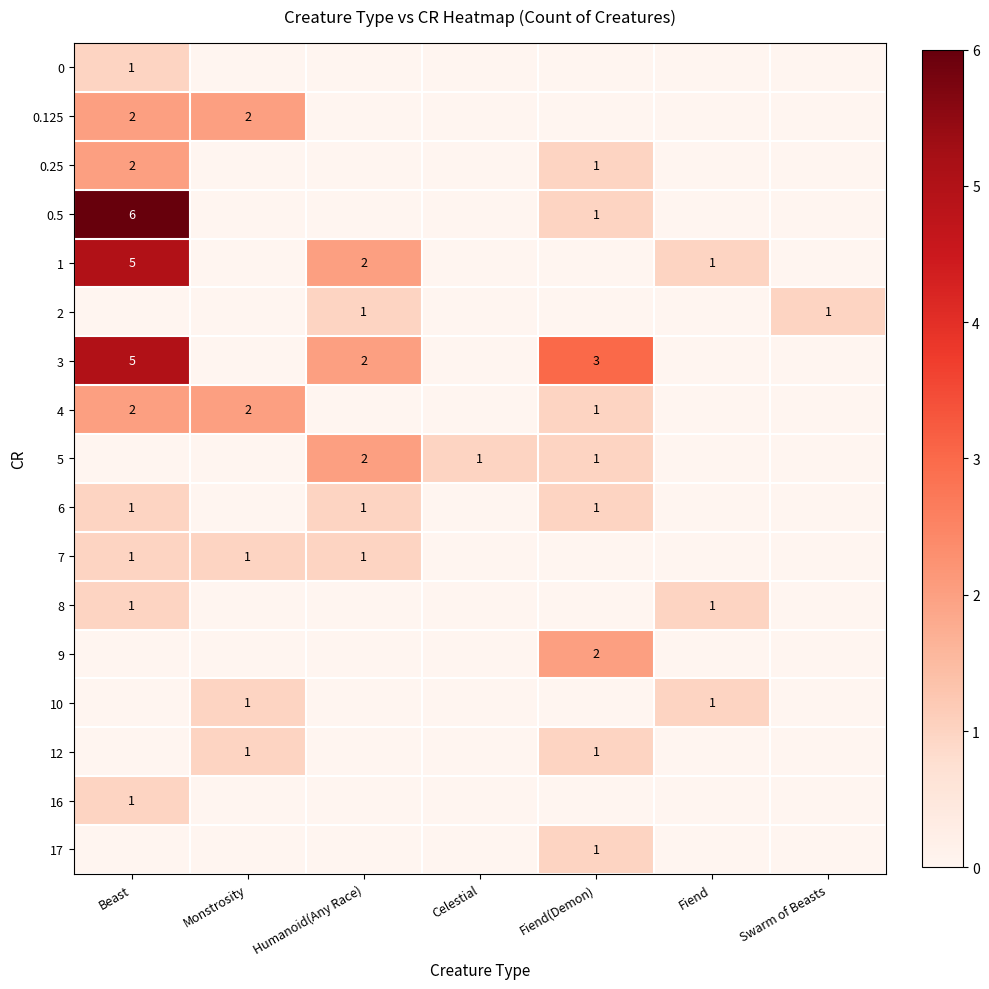

What is the sum of all row_8 values?

4